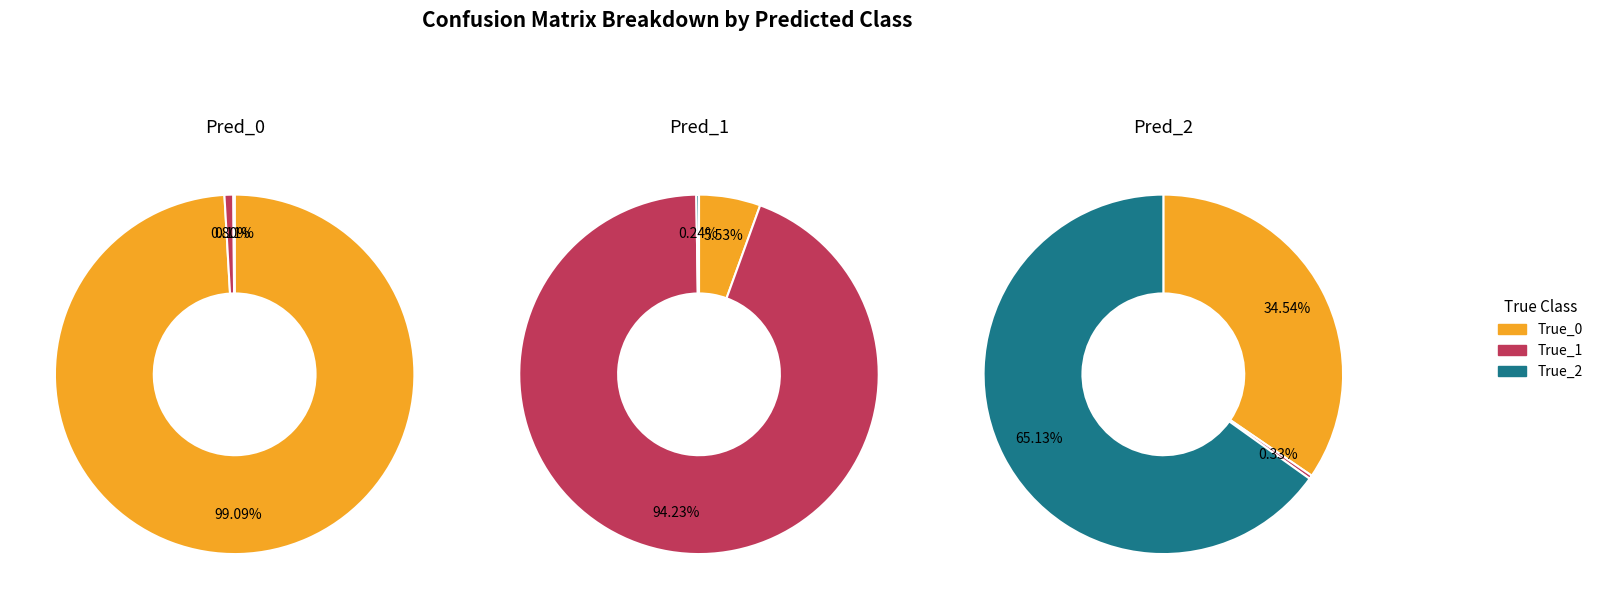

The True_1 slice represents 0% of the pie. True or false?

True